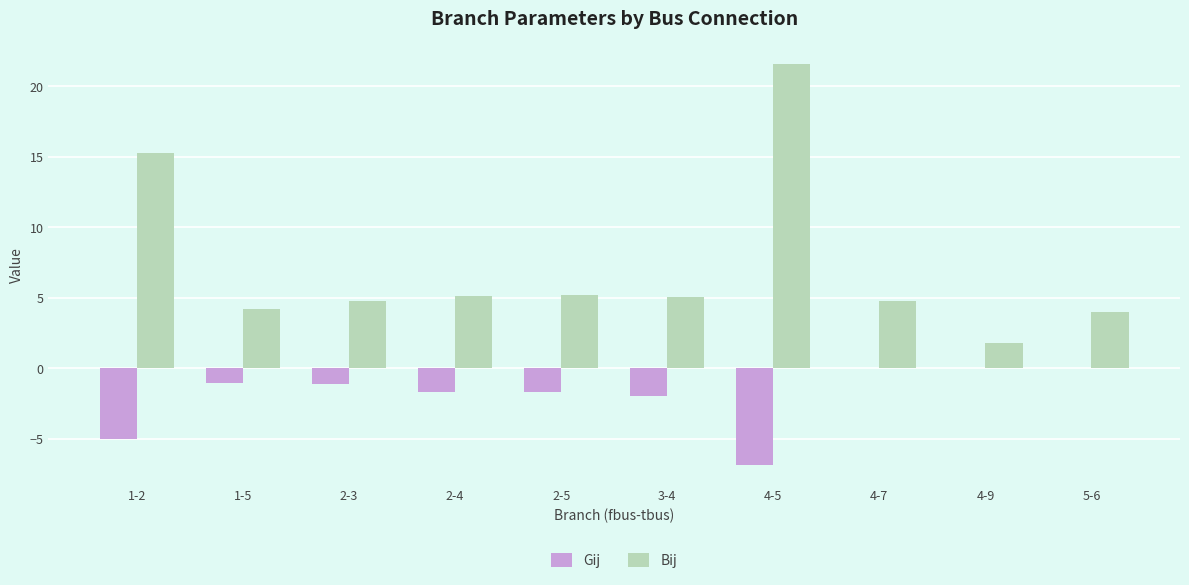

What is the sum of all Bij values?

71.8